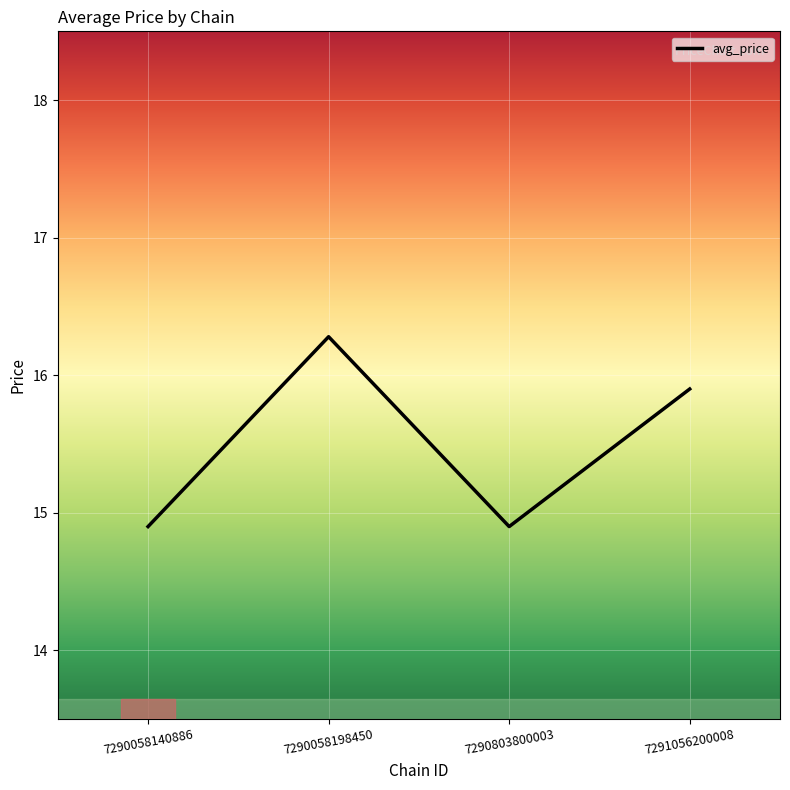

Reading left to right, list all the values displayed in this chart.

14.9	16.3	14.9	15.9